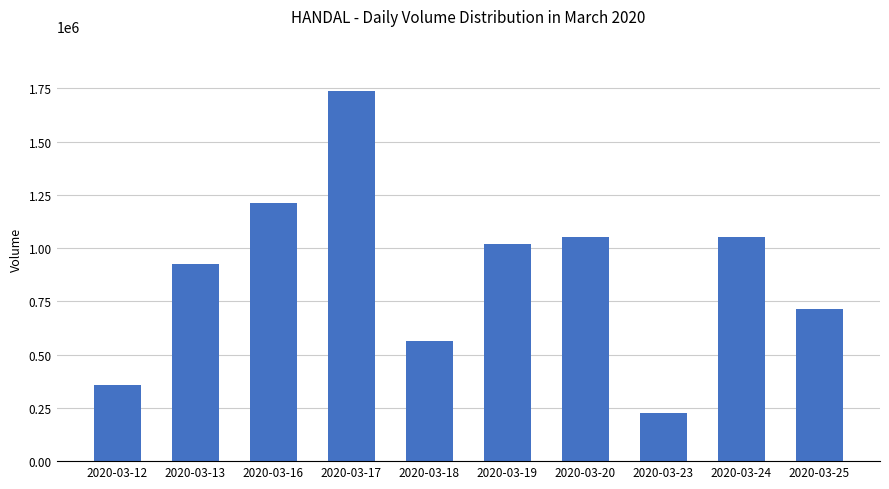

At which label does the data first exceed 1021000?

2020-03-16